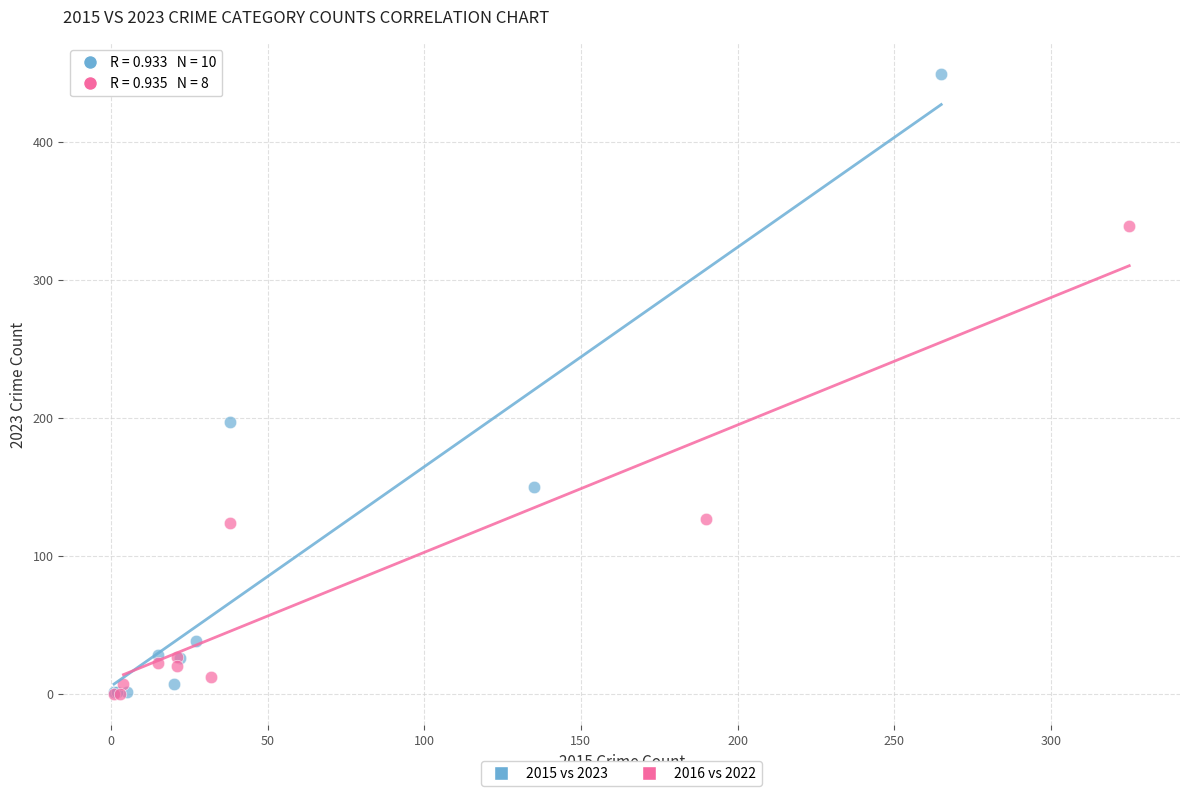

Which series has the largest Y range (max minus min)?

2015 vs 2023